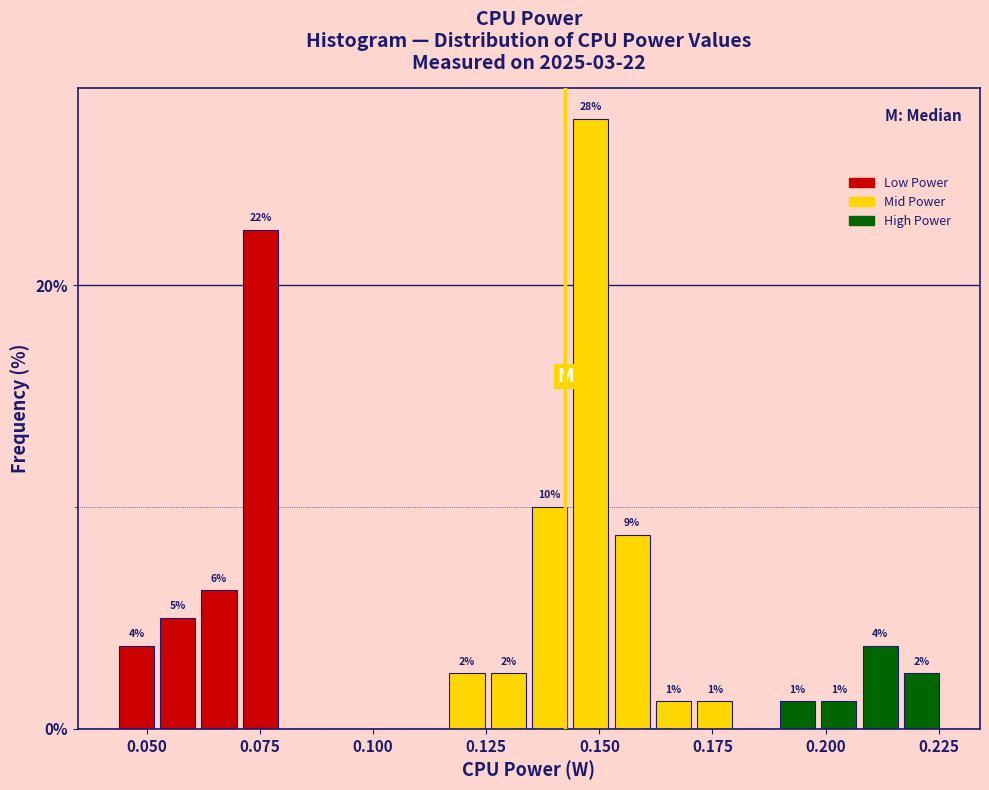

Around what value on the x-axis is the tallest bar? Give the approximate position of its centre, as read against the axis.

0.150